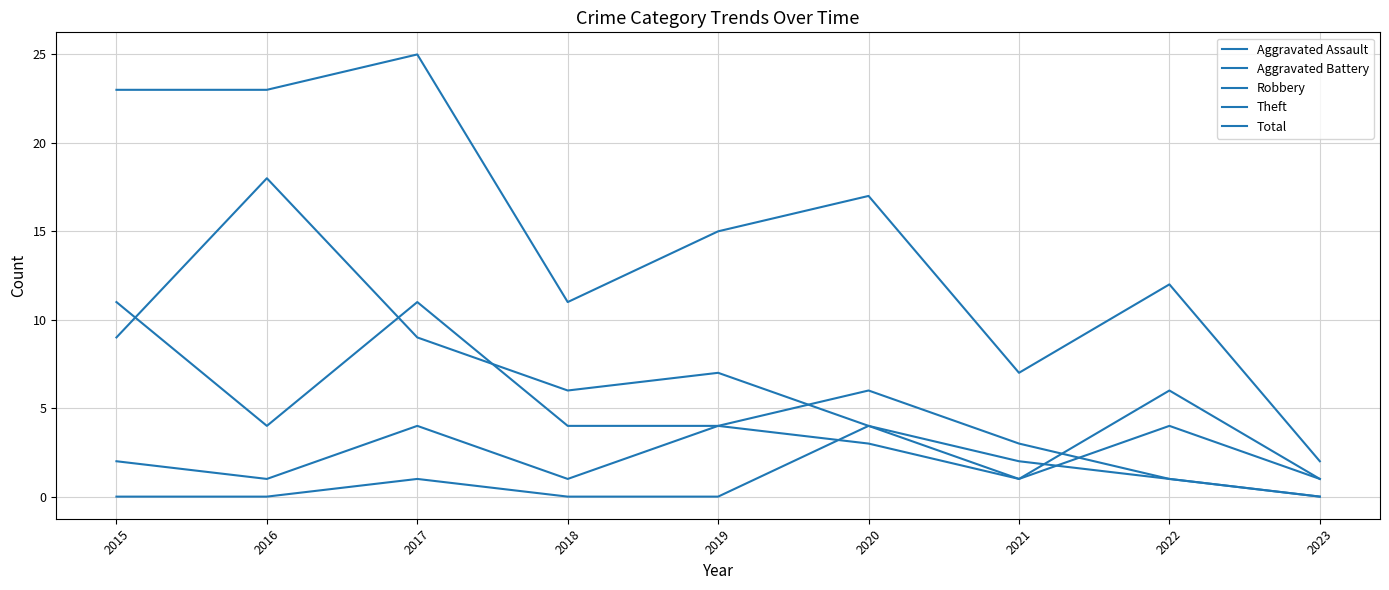

True or false: Aggravated Assault has more than 0 interior local peaks.

True